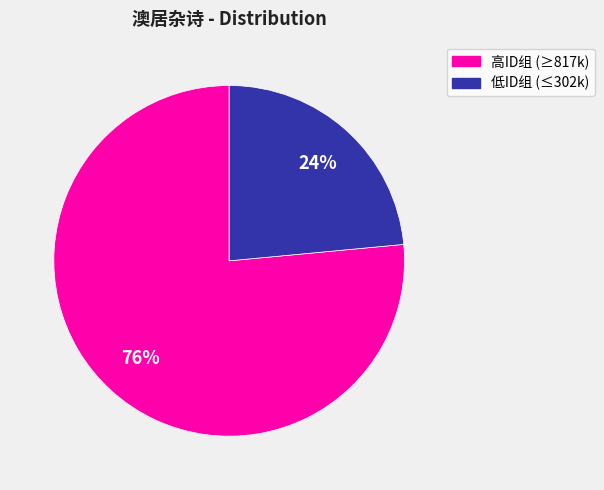

What is the ratio of the value at 低ID组 (≤302k) to the value at 高ID组 (≥817k)?

0.3